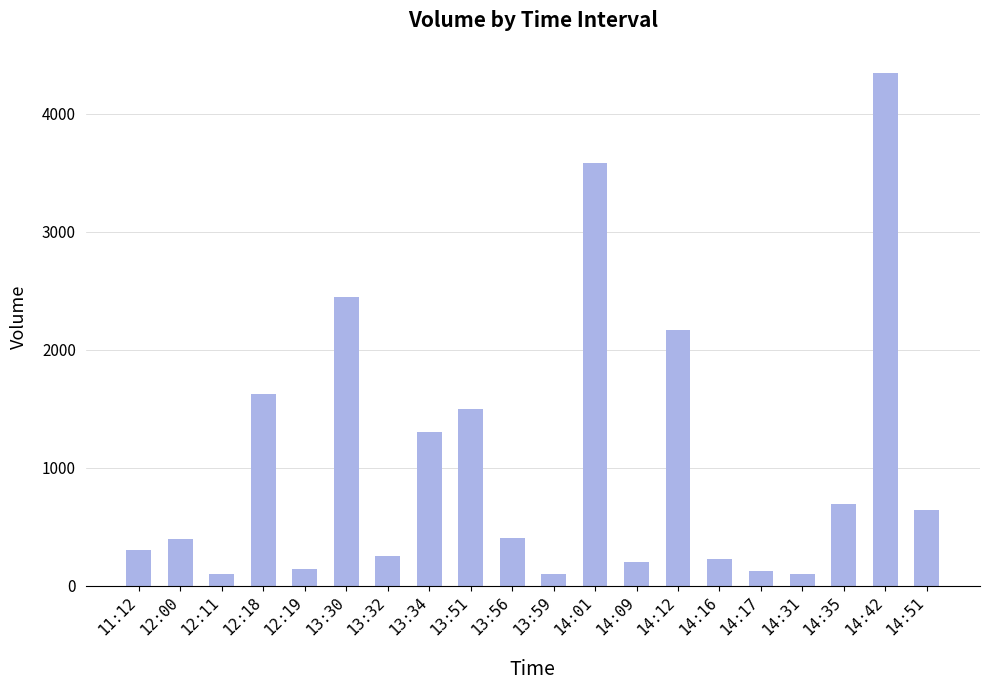

What is the change in value from 13:51 to 14:31?

-1400